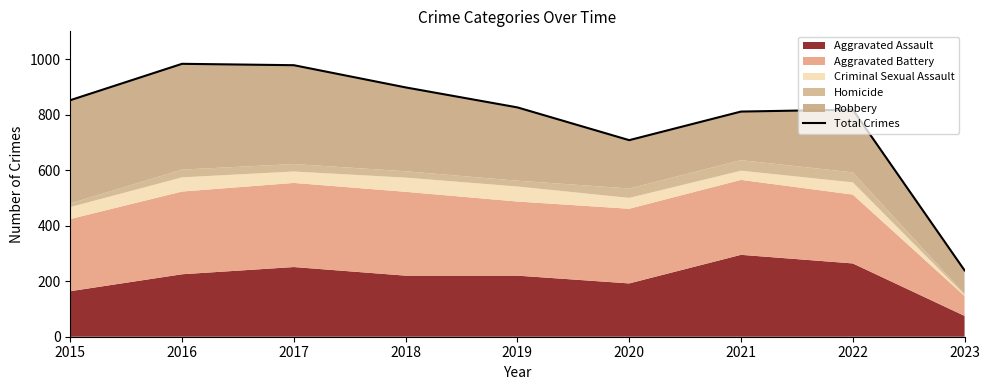

What is the difference between the values at 2023 and 2017?

739